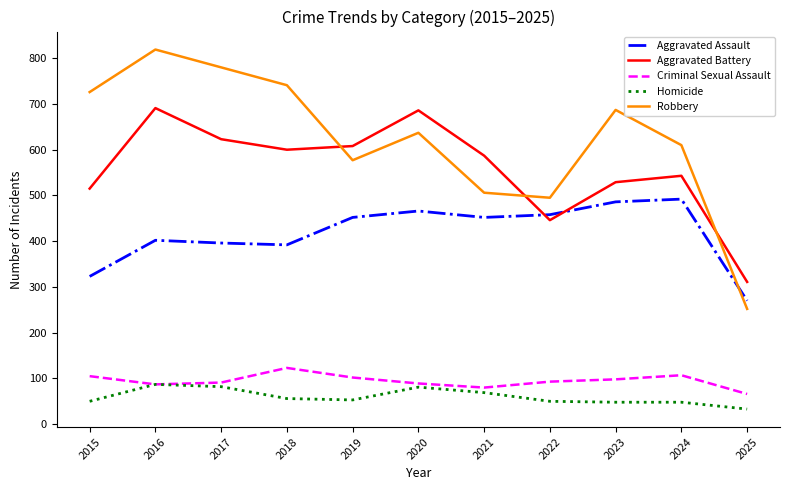

True or false: Criminal Sexual Assault has a value of 21 at 2020.

False